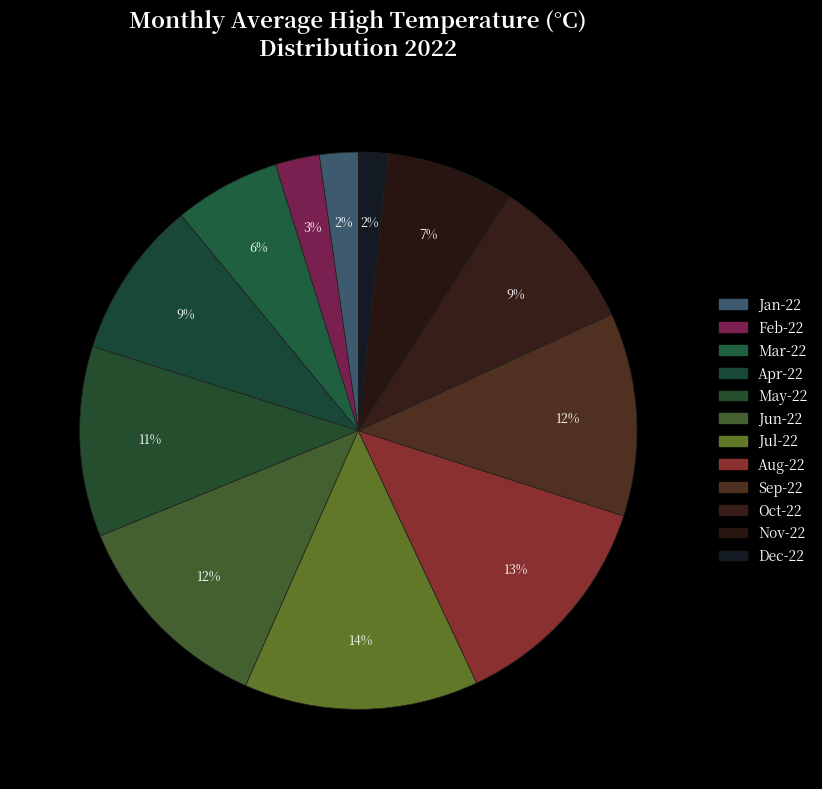

Is there any slice that represents more than half of the pie?

No